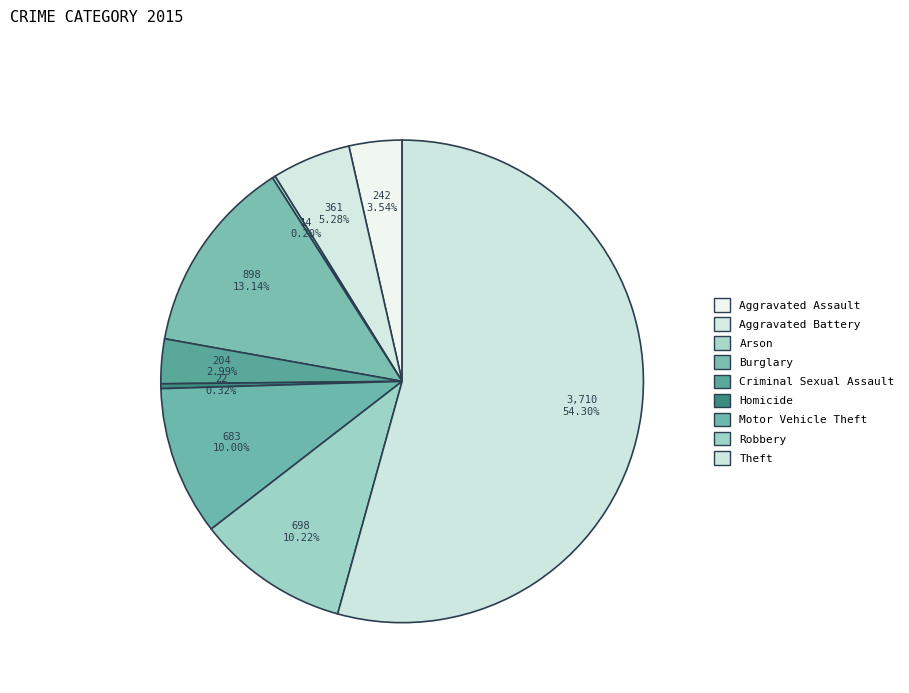

Is there any slice that represents more than half of the pie?

Yes